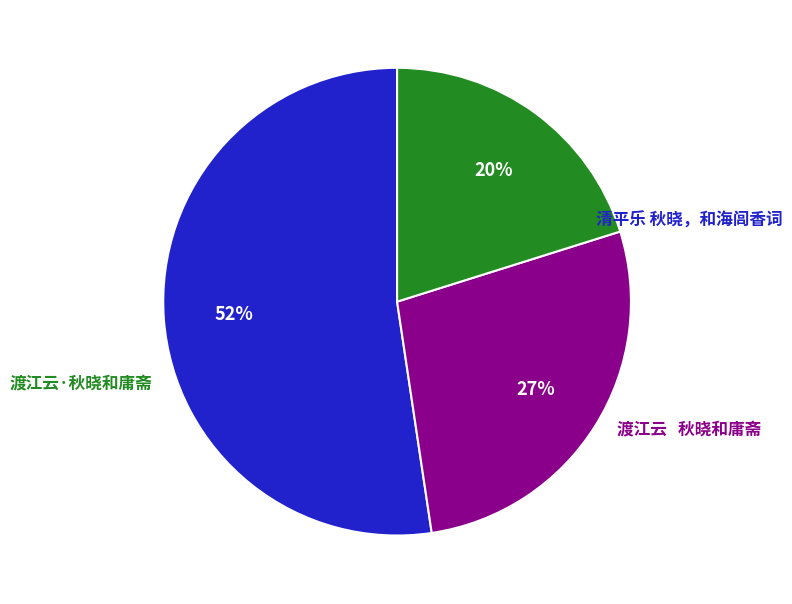

Does any single category account for the majority?

Yes